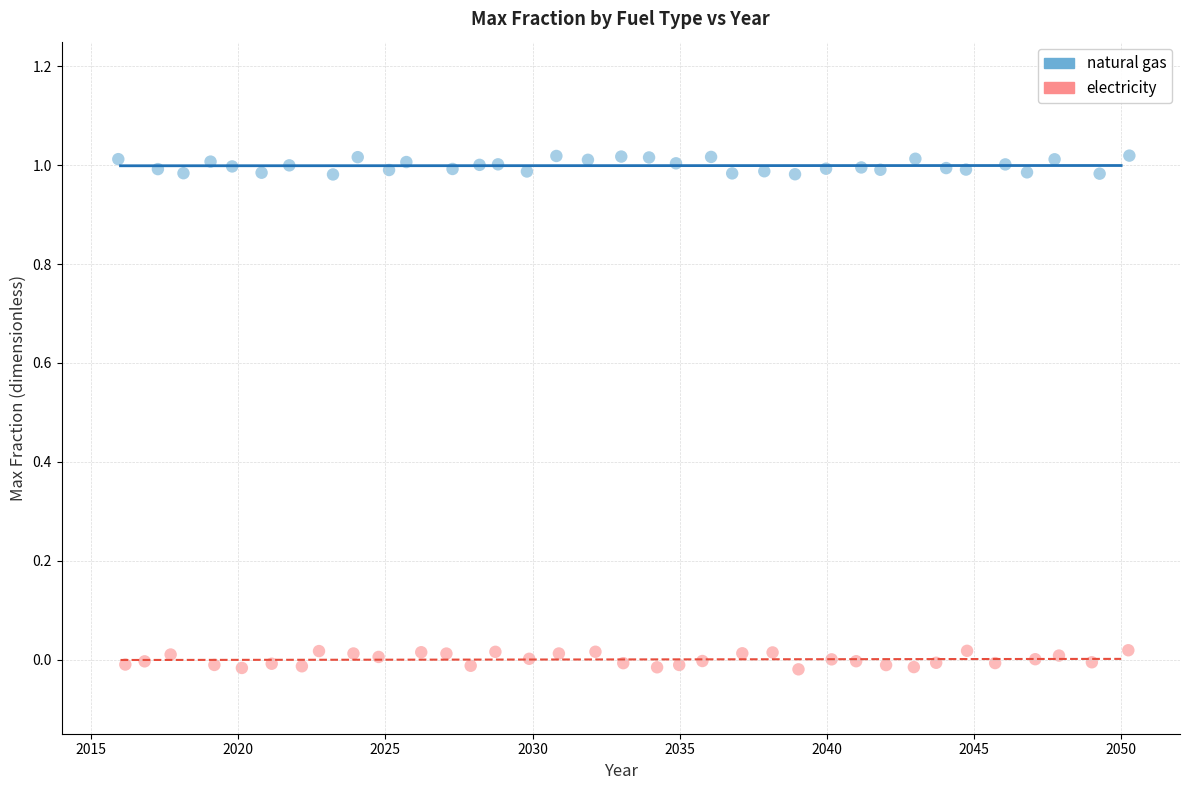

Which series contains the lowest Y value?

electricity